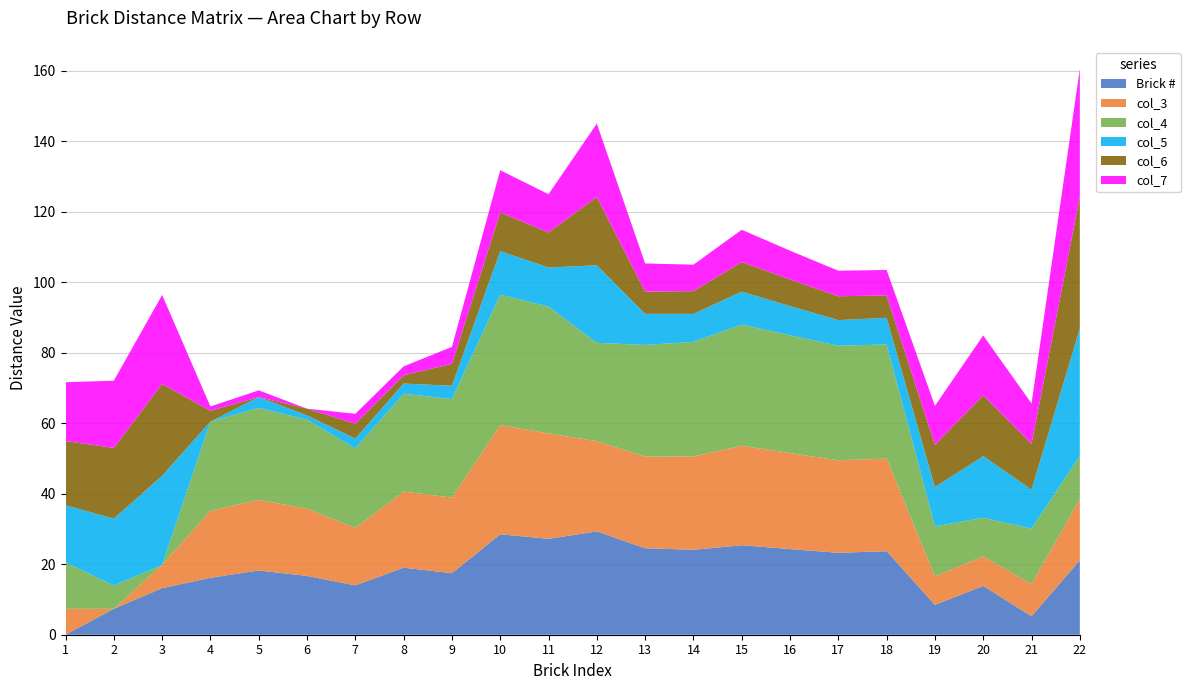

Reading left to right, transcribe all the data shown in this chart.

Brick #: 0.0	7.4	13.2	16.2	18.2	16.7	14.0	19.0	17.4	28.5	27.2	29.3	24.5	24.1	25.4	24.3	23.2	23.7	8.5	13.8	5.2	21.1
col_3: 7.4	0.0	6.6	19.0	20.1	19.1	16.3	21.6	21.4	31.0	29.9	25.6	26.0	26.5	28.2	27.2	26.3	26.3	8.1	8.4	9.1	17.3
col_4: 13.2	6.6	0.0	25.3	26.1	25.2	22.5	27.8	27.9	37.0	36.0	27.9	31.7	32.5	34.4	33.4	32.5	32.4	14.2	11.0	15.7	12.2
col_5: 16.2	19.0	25.3	0.0	3.1	1.2	2.8	2.9	3.8	12.3	11.1	22.0	8.8	7.9	9.3	8.3	7.3	7.6	11.1	17.5	11.0	36.1
col_6: 18.2	20.1	26.1	3.1	0.0	1.9	4.2	2.4	6.2	10.9	9.9	19.4	6.3	6.4	8.4	7.5	6.8	6.3	12.0	17.2	13.0	37.4
col_7: 16.7	19.1	25.2	1.2	1.9	0.0	2.8	2.5	4.8	12.0	10.8	20.8	8.0	7.5	9.2	8.2	7.2	7.2	11.1	17.0	11.5	36.3